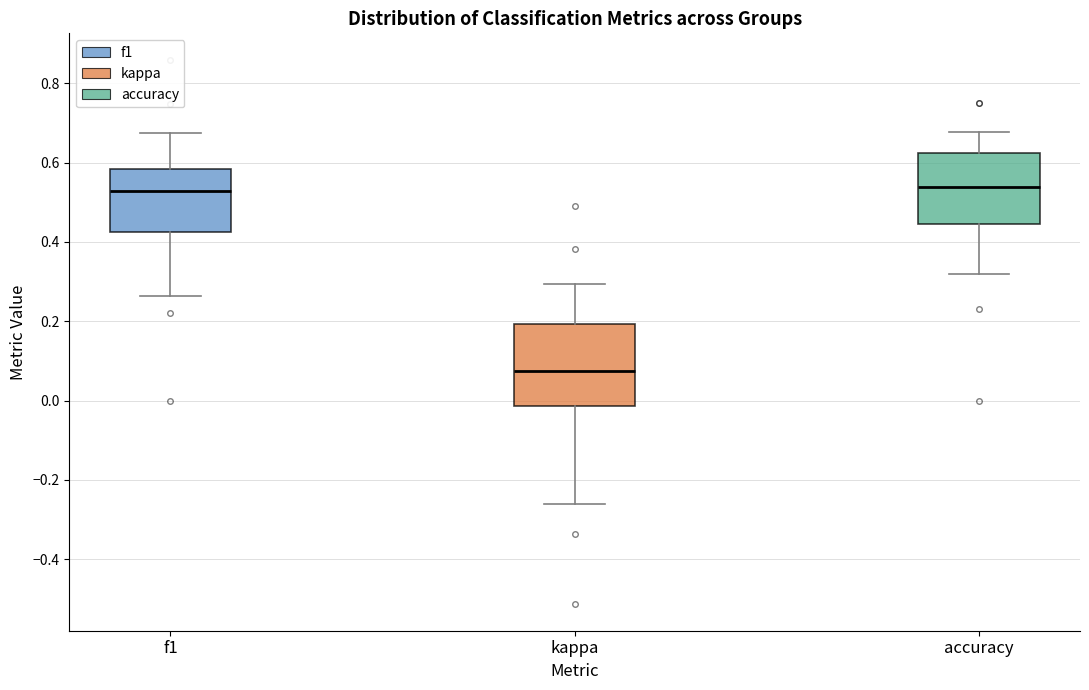

Where does the upper whisker of the box for f1 end on the y-axis? The values are not printed on the chart, so give them approximately, as read against the axis.

0.68